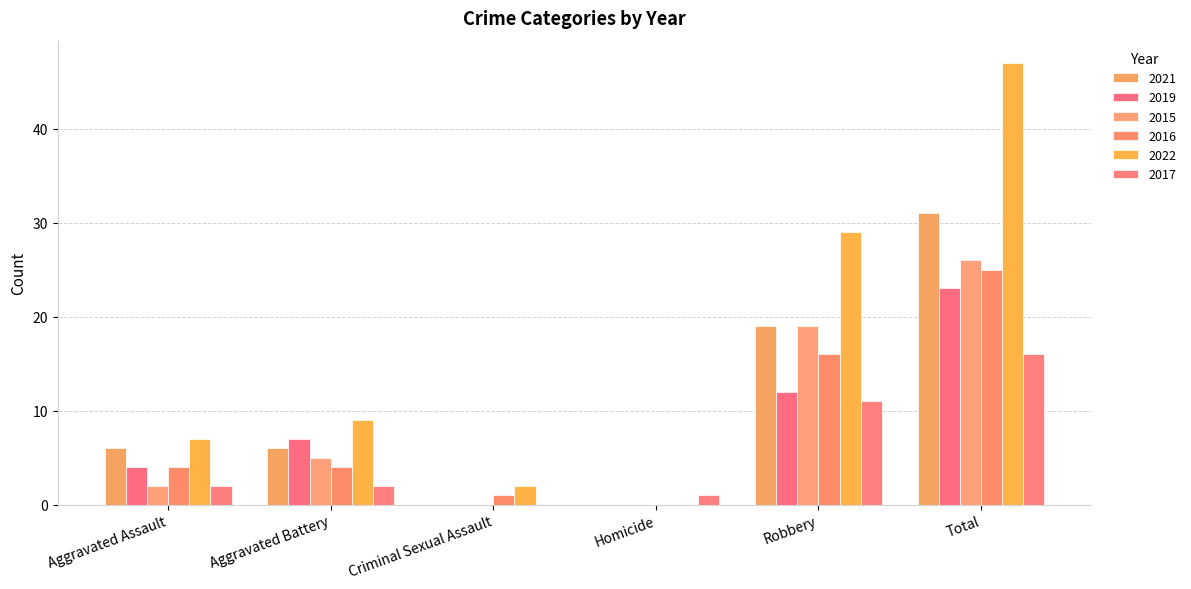

How many data points does each series have?

6